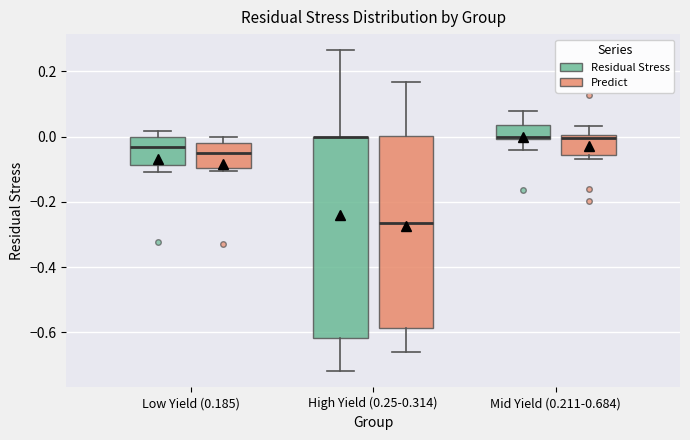

Comparing the boxes themselves (not the whiskers), which one is the tallest?

High Yield (0.25-0.314) (Residual Stress)